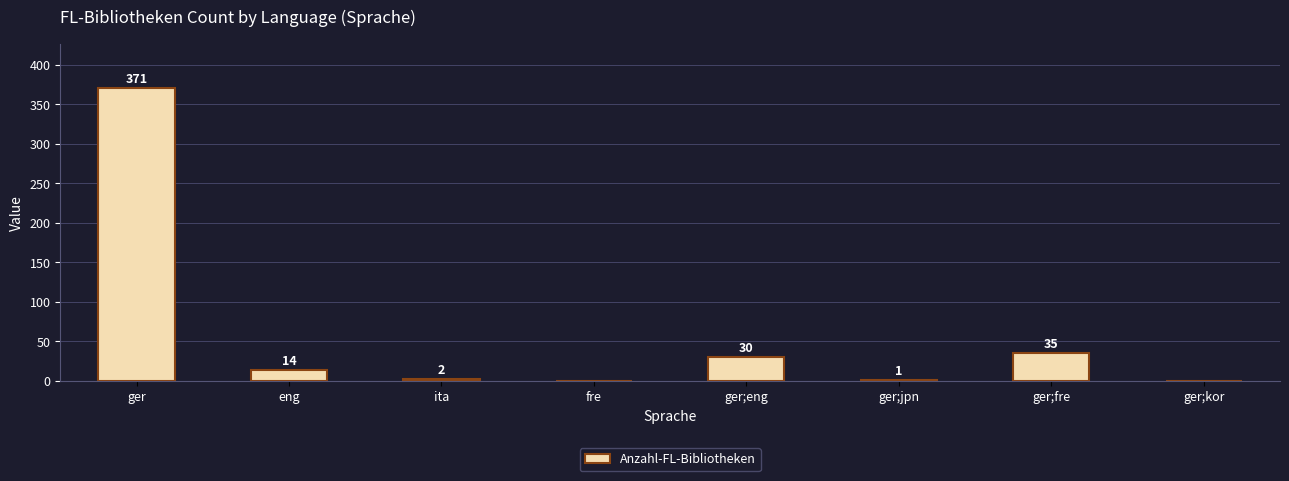

Reading right to left, transcribe all the data shown in this chart.

ger;kor=0	ger;fre=35	ger;jpn=1	ger;eng=30	fre=0	ita=2	eng=14	ger=371